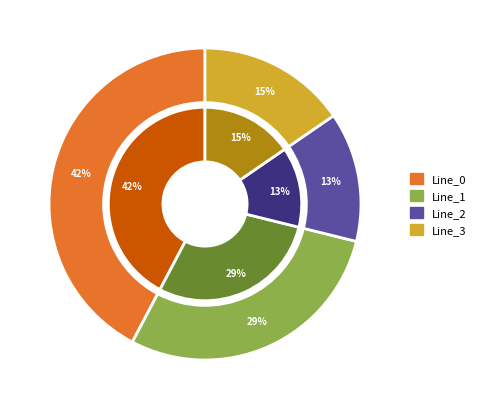

Which slice is the smallest?

Line_2